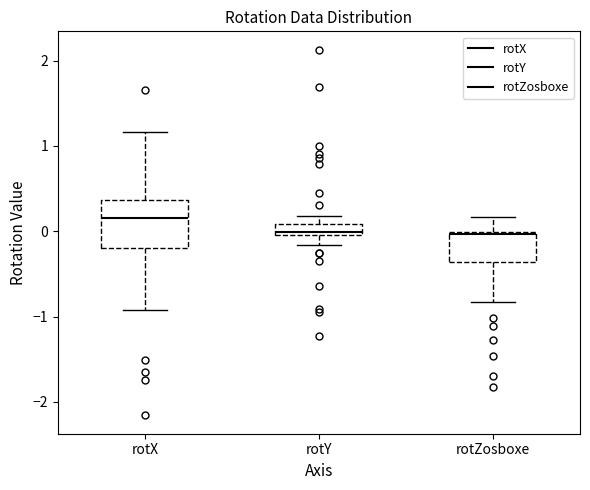

Which box is the tallest, from its lower edge to its upper edge?

rotX